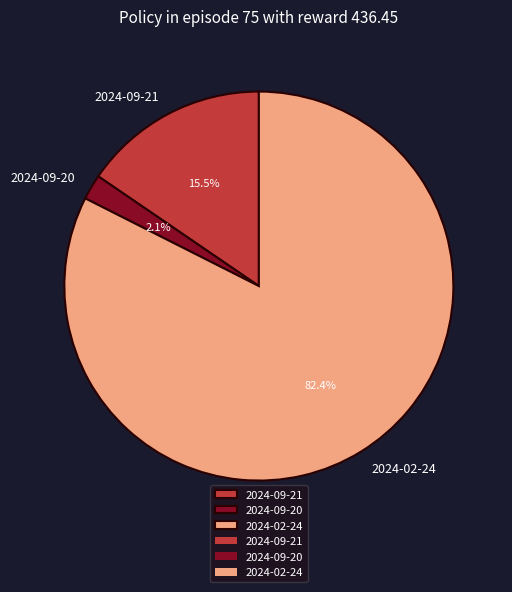

Is 2024-09-21 the majority of the pie?

No